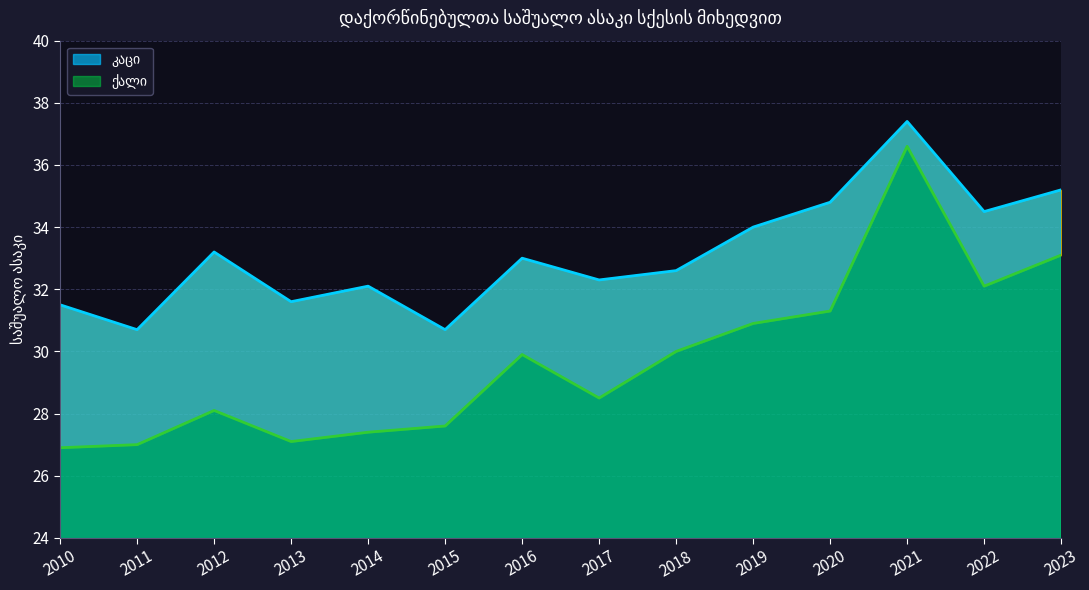

How many lines are shown in the chart?

2